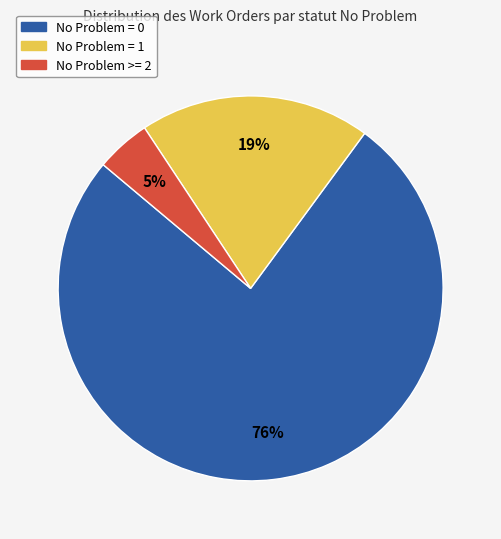

Which slice is the smallest?

No Problem >= 2